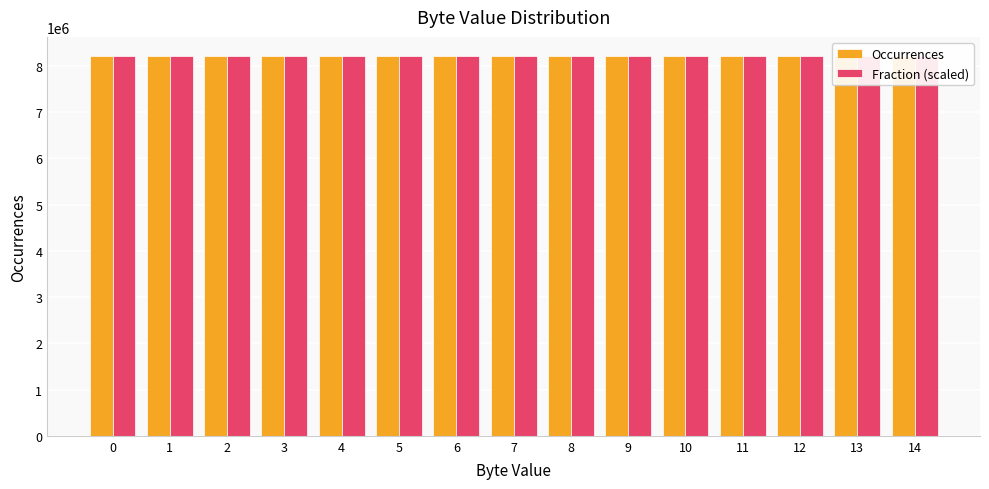

Reading left to right, list all the values displayed in this chart.

Occurrences: 0=8210804.0	1=8206364.0	2=8205698.0	3=8206693.0	4=8207341.0	5=8202558.0	6=8203017.0	7=8207816.0	8=8212722.0	9=8204936.0	10=8201344.0	11=8205775.0	12=8209437.0	13=8200731.0	14=8205629.0
Fraction (scaled): 0=8210622.1	1=8206422.3	2=8204322.4	3=8206422.3	4=8206422.3	5=8202222.5	6=8202222.5	7=8206422.3	8=8212722.0	9=8204322.4	10=8200122.6	11=8206422.3	12=8208522.2	13=8200122.6	14=8204322.4